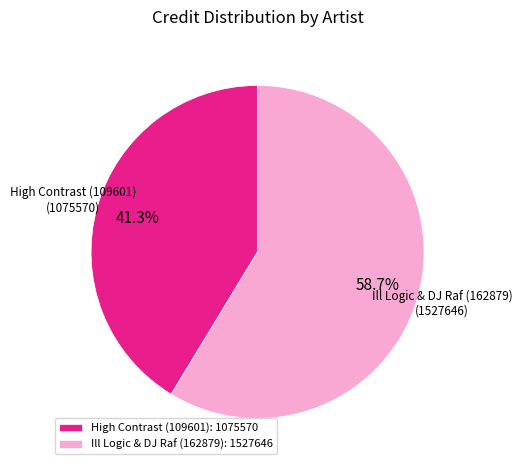

To the nearest percent, what is the difference between the largest and smallest slice percentages?

17%